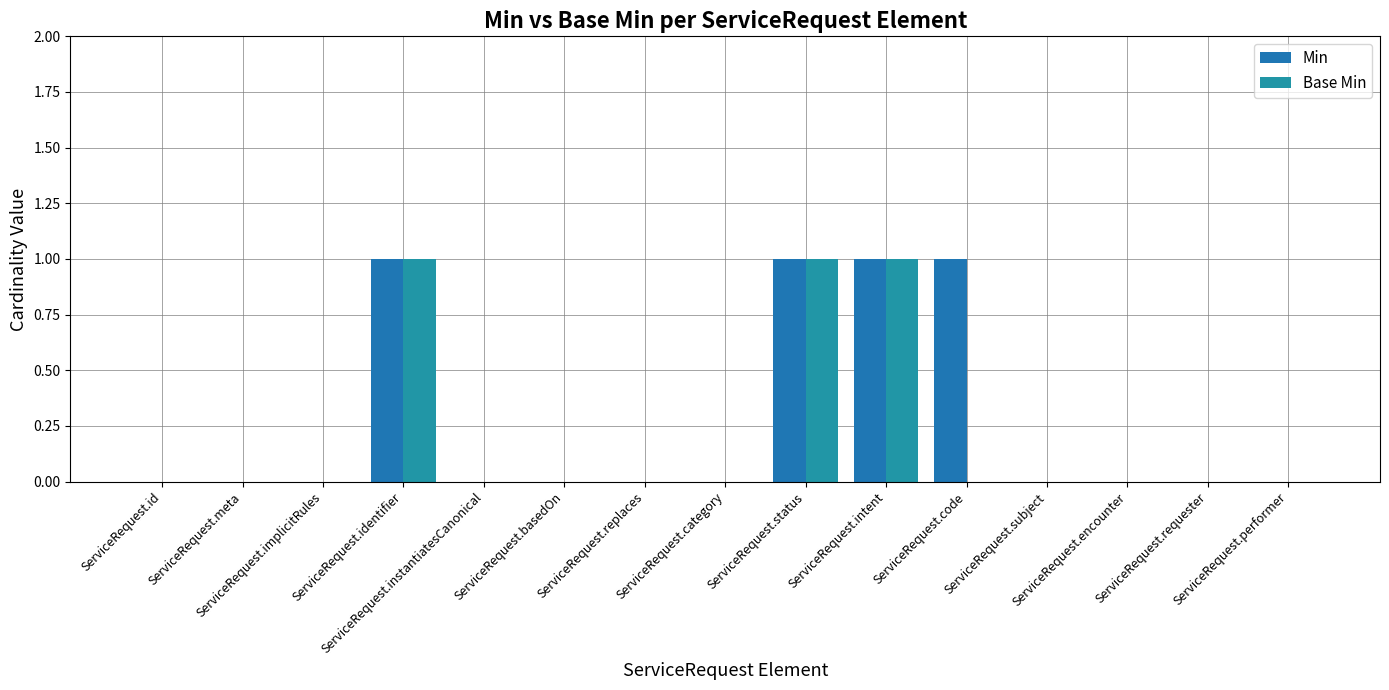

What is the sum of all Base Min values?

3